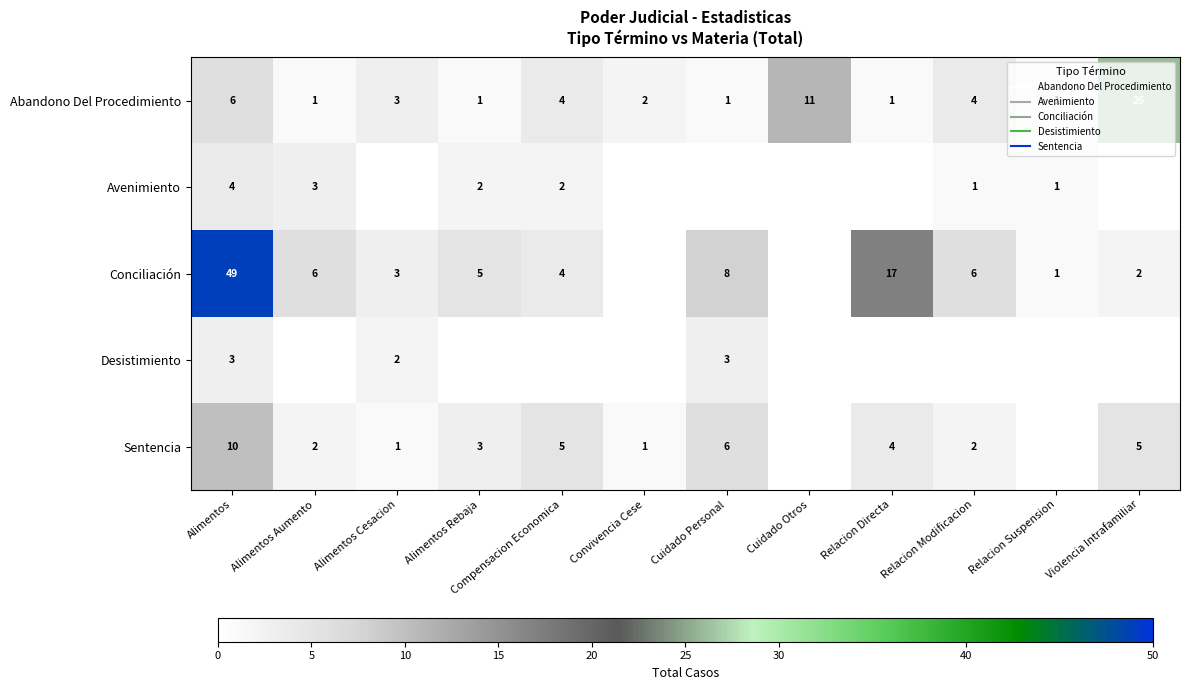

What is the sum of the Desistimiento values at Alimentos Cesacion and Alimentos?

5